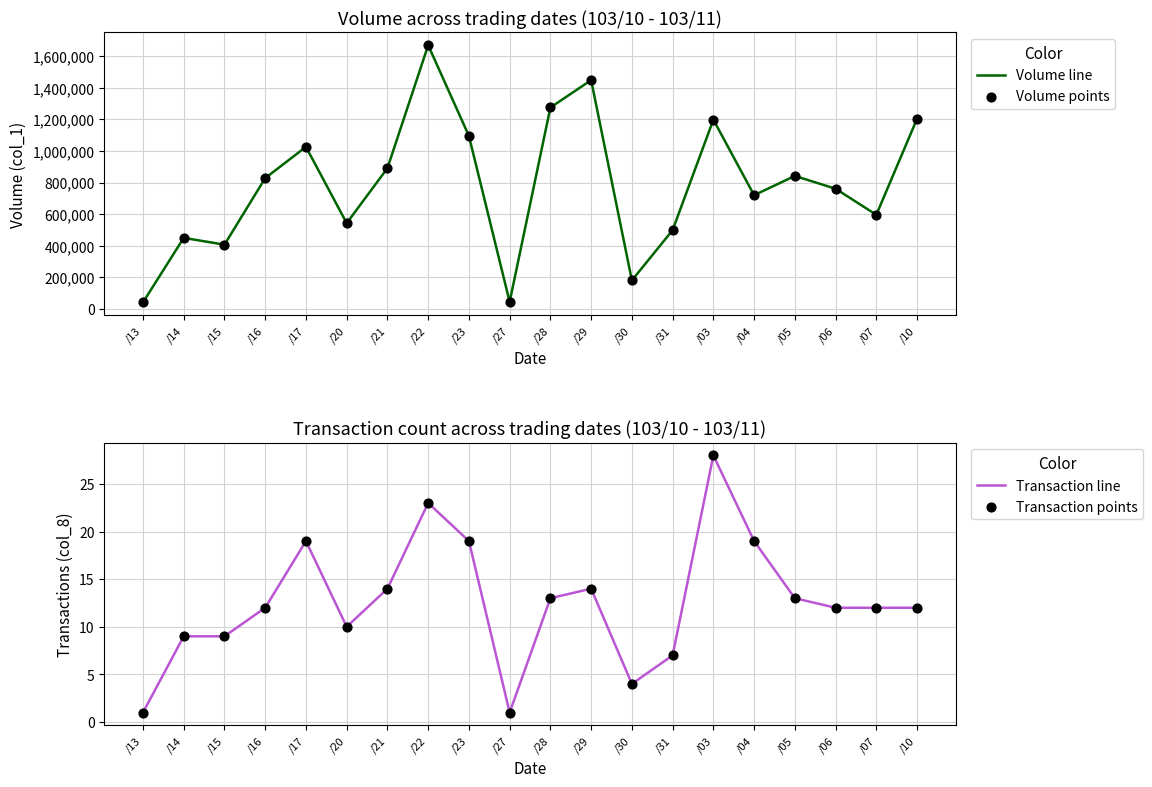

Is the value of Volume line at /30 greater than the value of Transaction points at /10?

Yes